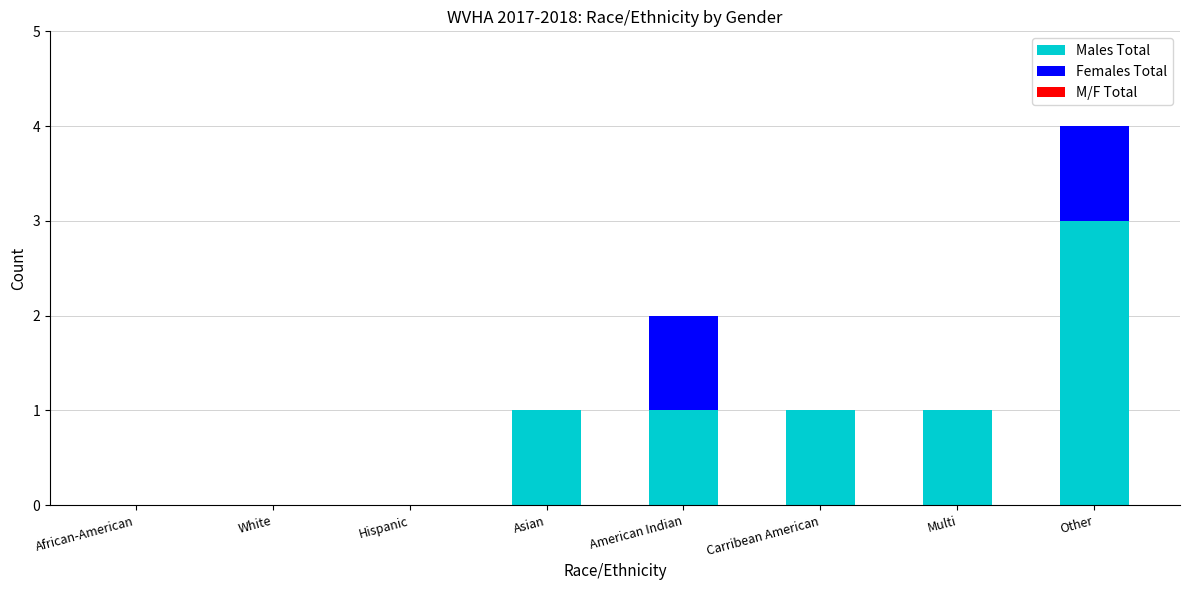

Which category has the highest value in the Males Total series?

Other